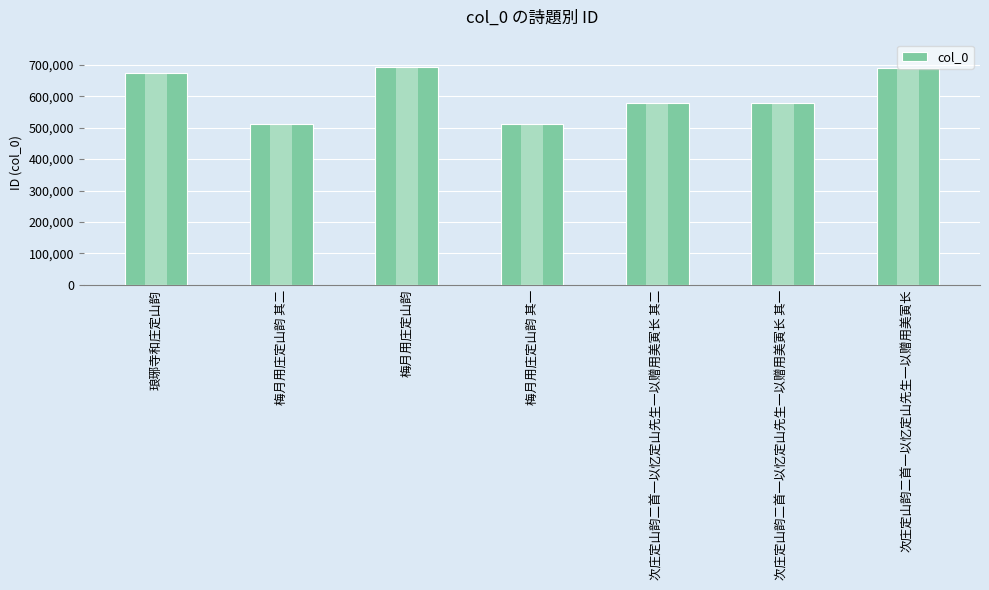

What is the minimum value shown in the chart?

511412